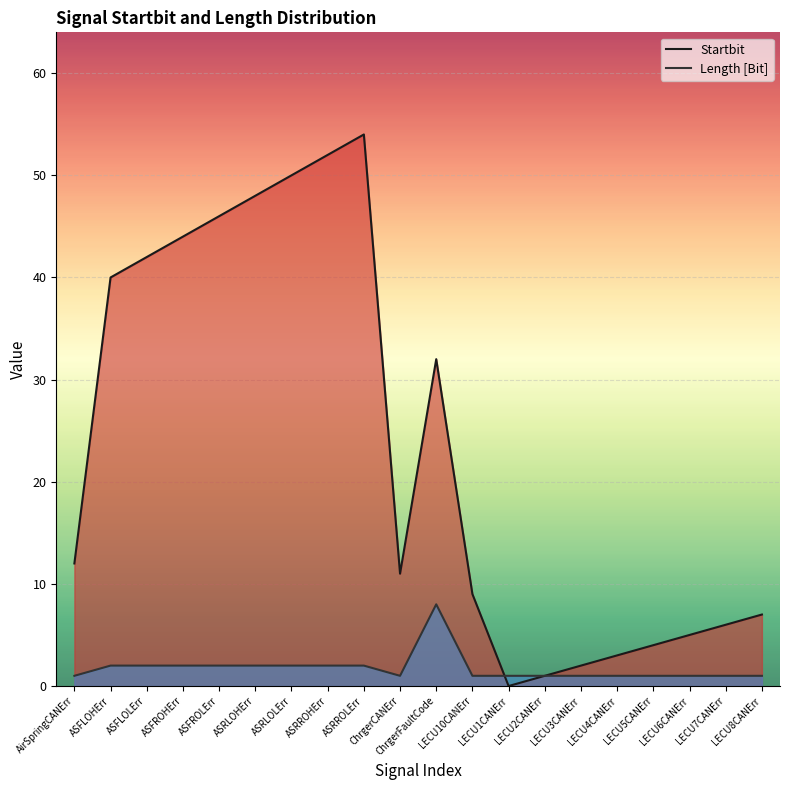

Reading left to right, what are all the values shown in this chart?

Startbit: 12	40	42	44	46	48	50	52	54	11	32	9	0	1	2	3	4	5	6	7
Length [Bit]: 1	2	2	2	2	2	2	2	2	1	8	1	1	1	1	1	1	1	1	1